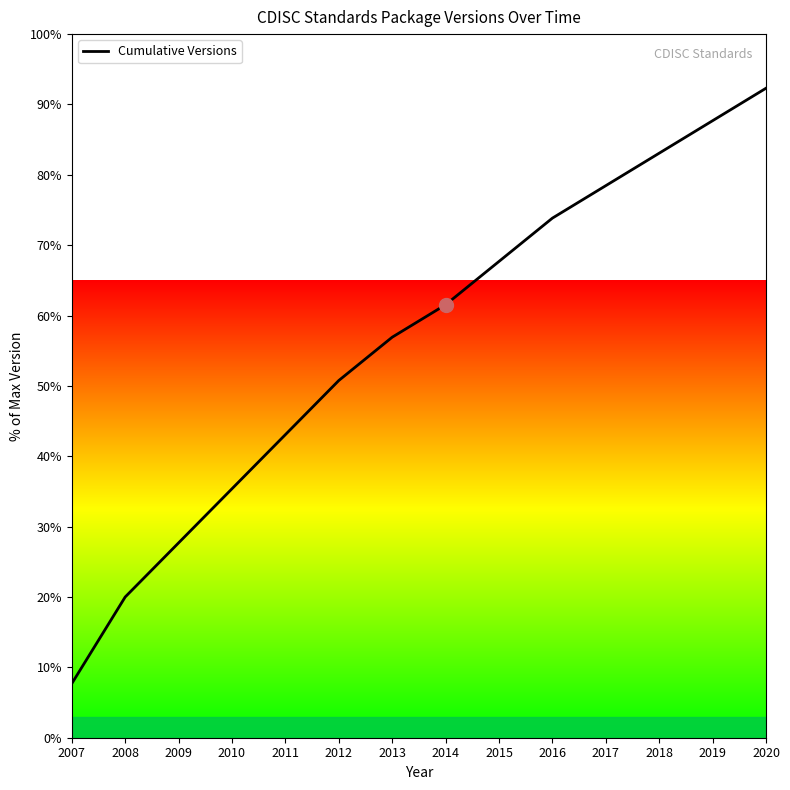

Is this an area chart (filled region under the line)?

No